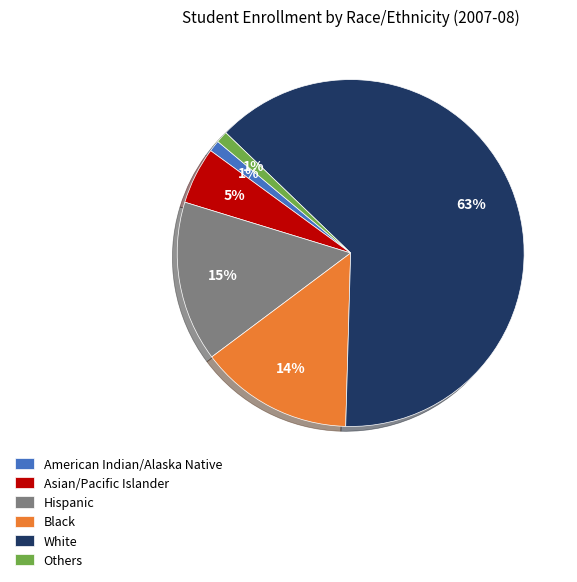

Which has a higher value, White or Asian/Pacific Islander?

White